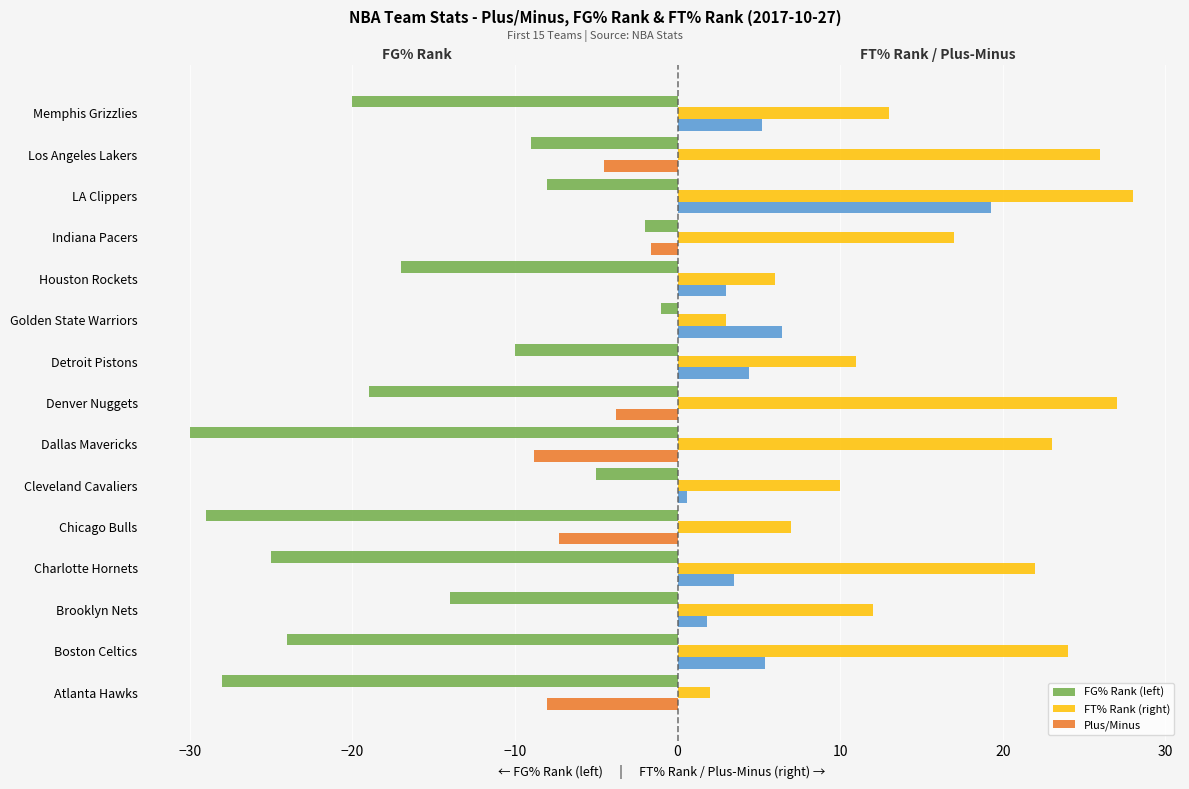

What is the smallest value displayed?

-30.0